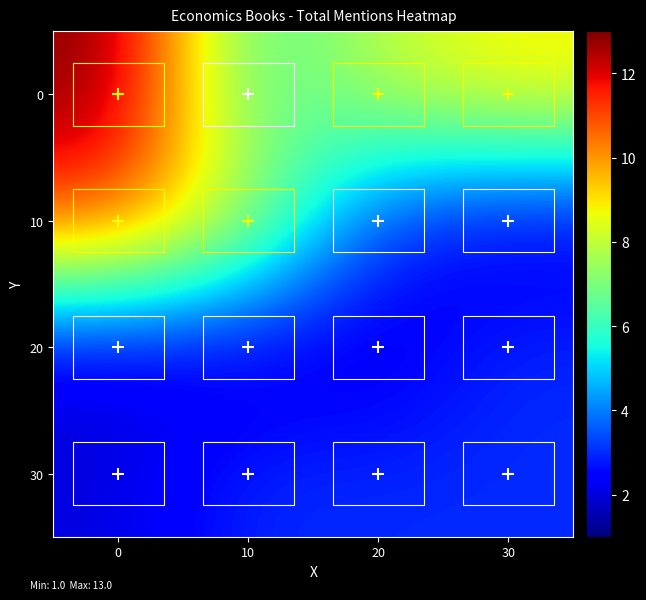

At which category does the chart reach its minimum across all series?

30